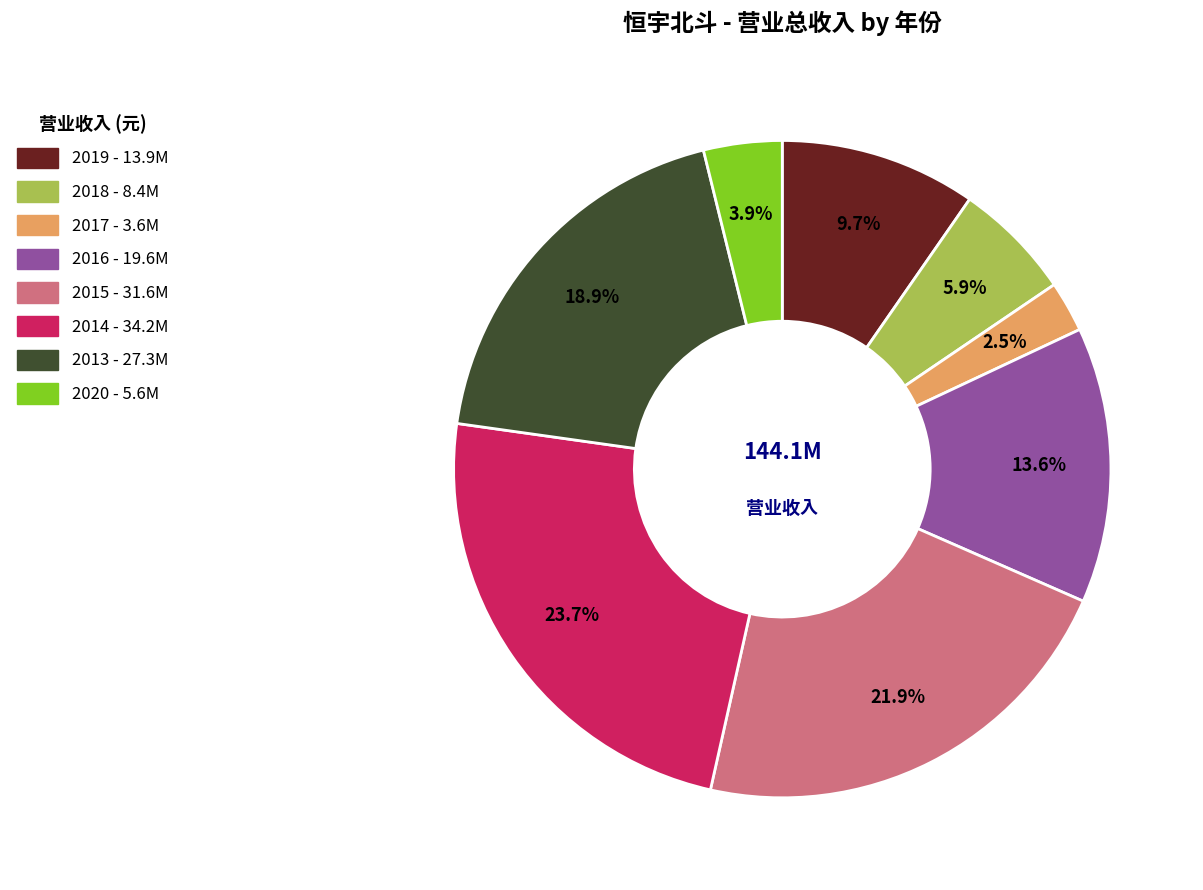

Between 2017 and 2013, which is larger?

2013